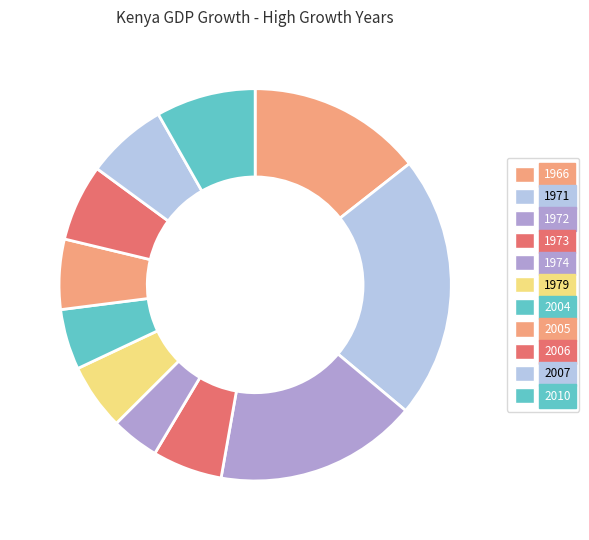

To the nearest percent, what is the difference between the 1974 and 1971 slice percentages?

18%